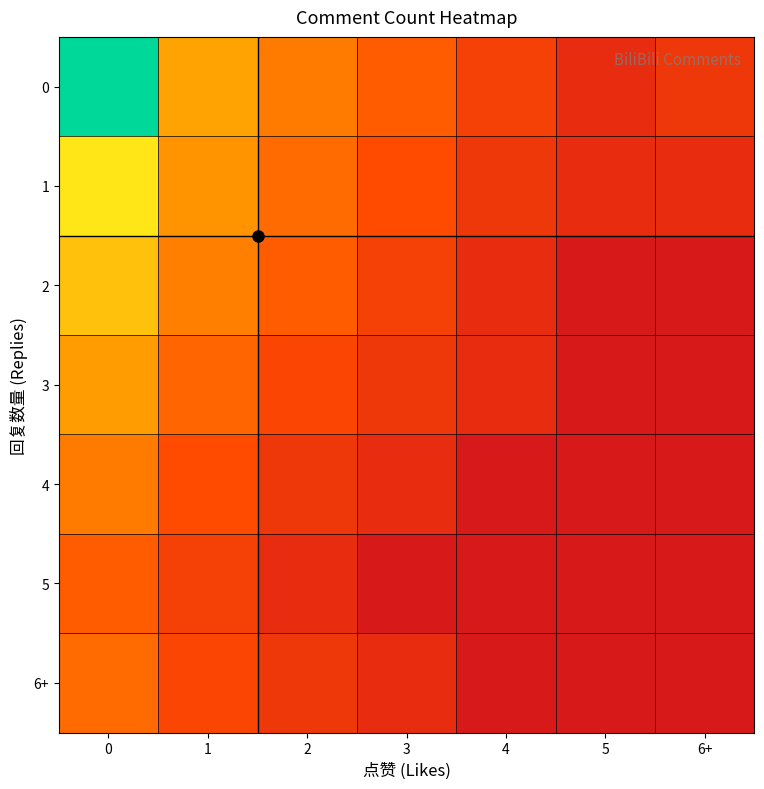

Reading right to left, transcribe all the data shown in this chart.

0: 6+=1.1	5=0.7	4=1.4	3=2.2	2=2.9	1=3.8	0=7.3
1: 6+=0.7	5=0.7	4=1.1	3=1.8	2=2.6	1=3.5	0=5.2
2: 6+=0.0	5=0.0	4=0.7	3=1.4	2=2.2	1=3.0	0=4.5
3: 6+=0.0	5=0.0	4=0.7	3=1.1	2=1.6	1=2.4	0=3.7
4: 6+=0.0	5=0.0	4=0.0	3=0.7	2=1.1	1=1.8	0=2.9
5: 6+=0.0	5=0.0	4=0.0	3=0.0	2=0.7	1=1.4	0=2.2
6+: 6+=0.0	5=0.0	4=0.0	3=0.7	2=1.1	1=1.6	0=2.6